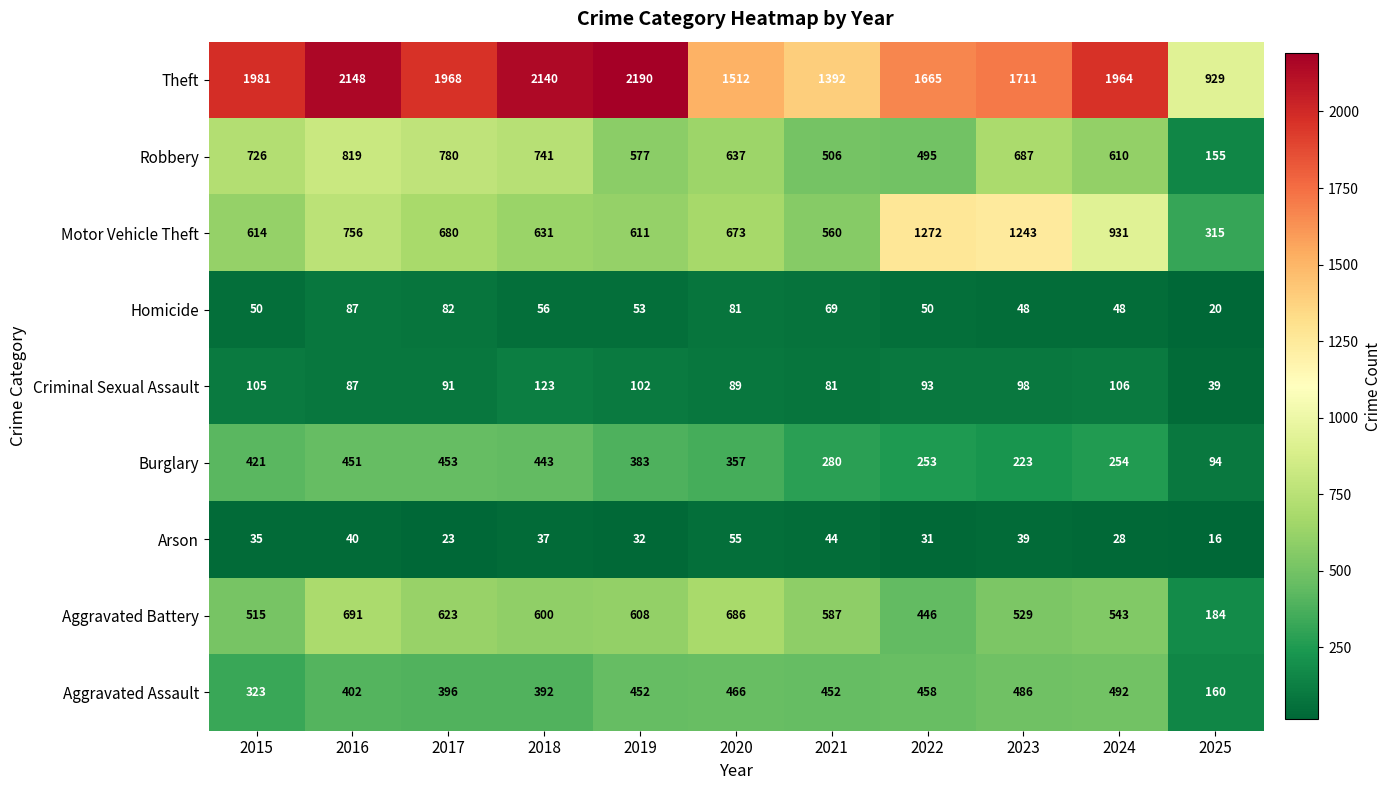

What is the spread (max minus min) of values at 2017?

1945